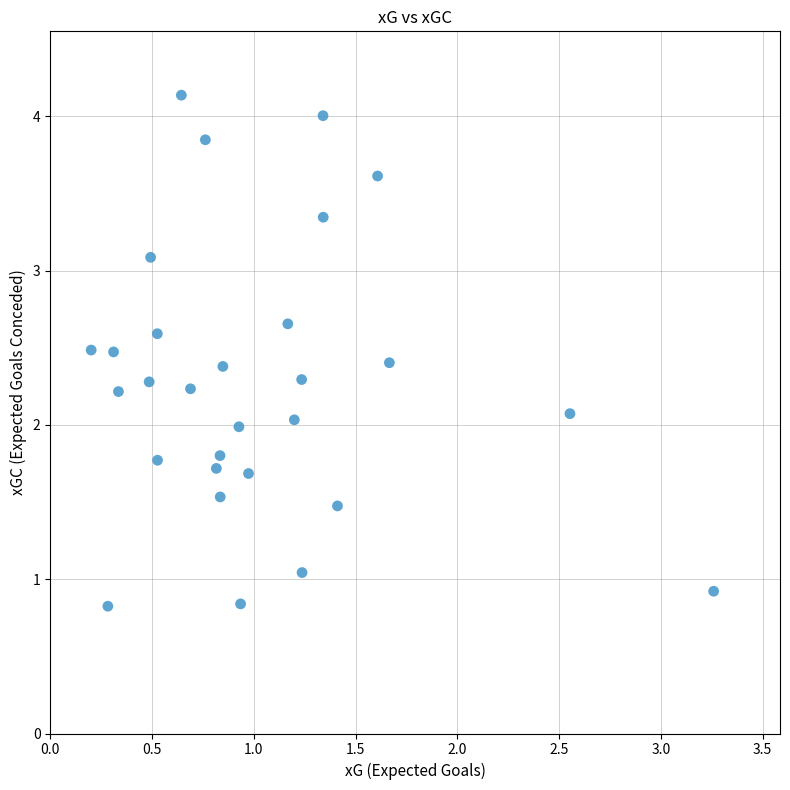

What is the range of X values (max minus min)?

3.1